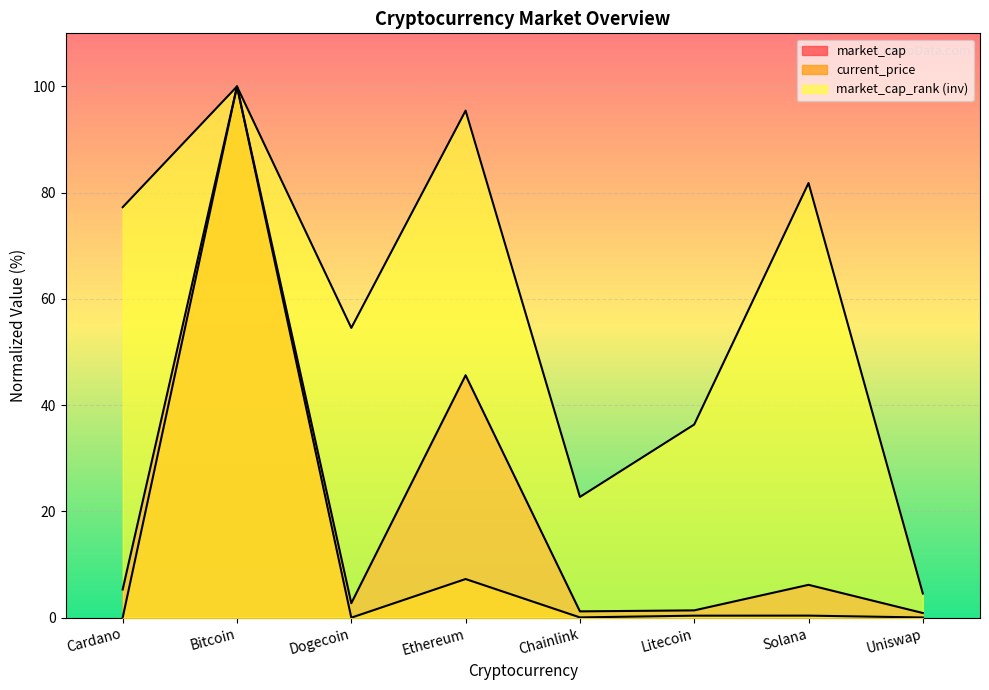

Reading right to left, list all the values displayed in this chart.

current_price: Uniswap=0.0	Solana=0.4	Litecoin=0.4	Chainlink=0.0	Ethereum=7.3	Dogecoin=0.0	Bitcoin=100.0	Cardano=0.0
market_cap_rank: Uniswap=4.5	Solana=81.8	Litecoin=36.4	Chainlink=22.7	Ethereum=95.5	Dogecoin=54.5	Bitcoin=100.0	Cardano=77.3
market_cap: Uniswap=0.9	Solana=6.2	Litecoin=1.4	Chainlink=1.2	Ethereum=45.6	Dogecoin=2.7	Bitcoin=100.0	Cardano=5.3